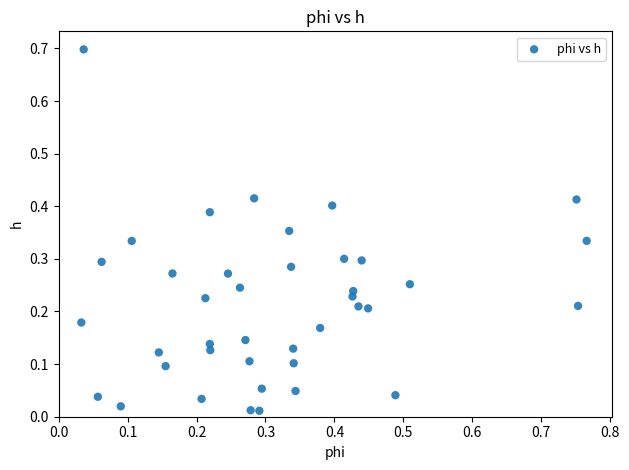

What is the range of Y values (max minus min)?

0.7